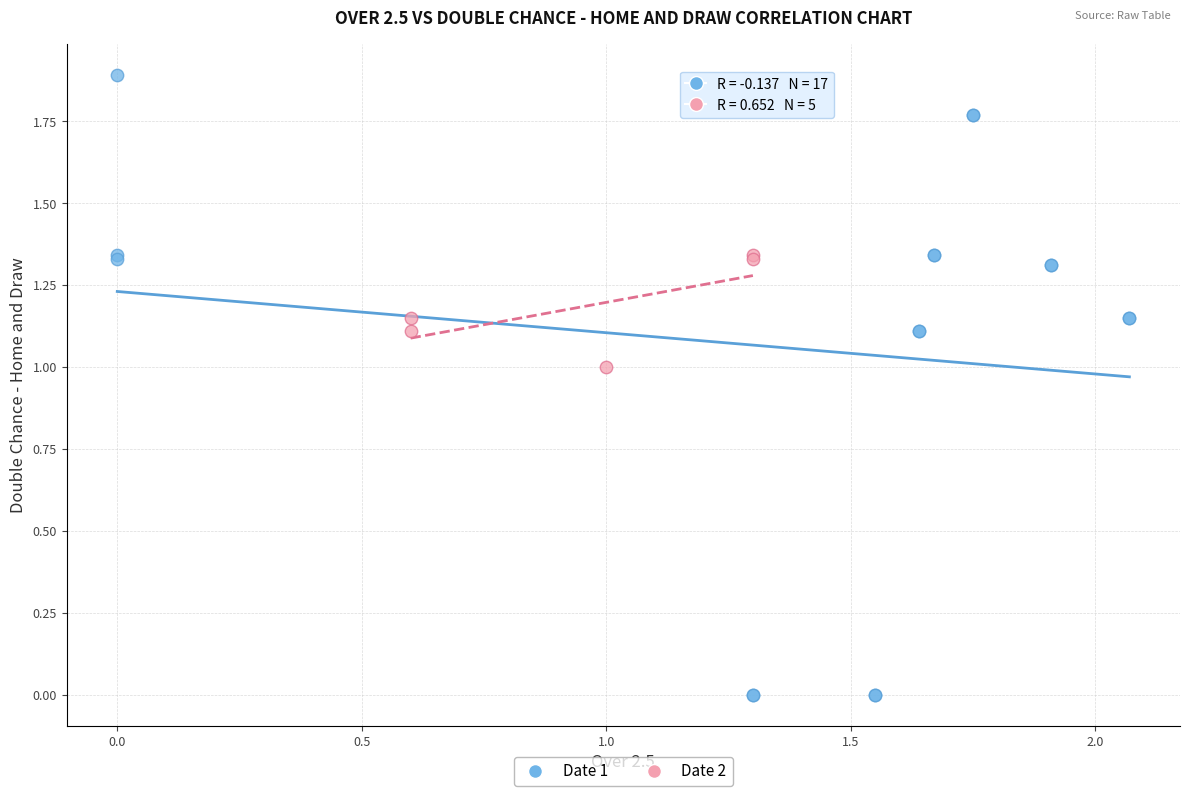

Which series has the largest Y range (max minus min)?

Date 1